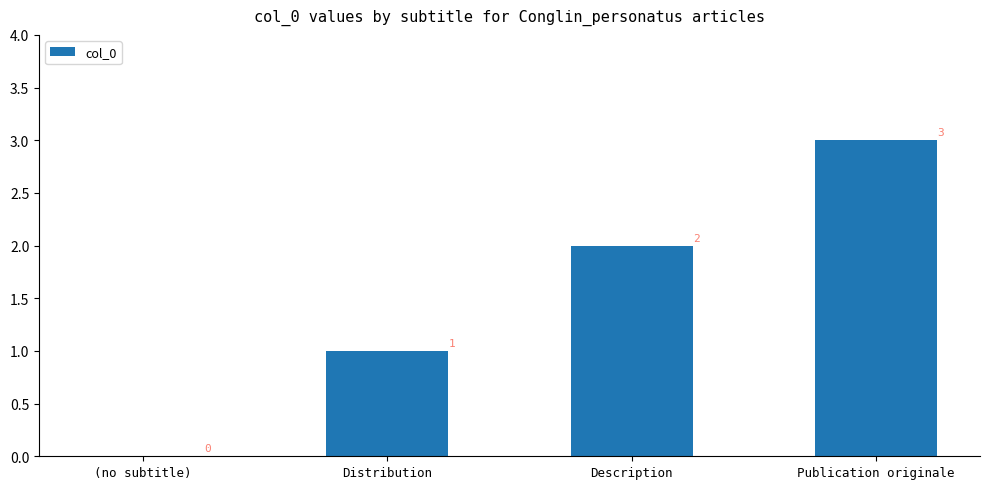

Reading left to right, extract all data points from this chart.

(no subtitle)=0	Distribution=1	Description=2	Publication originale=3